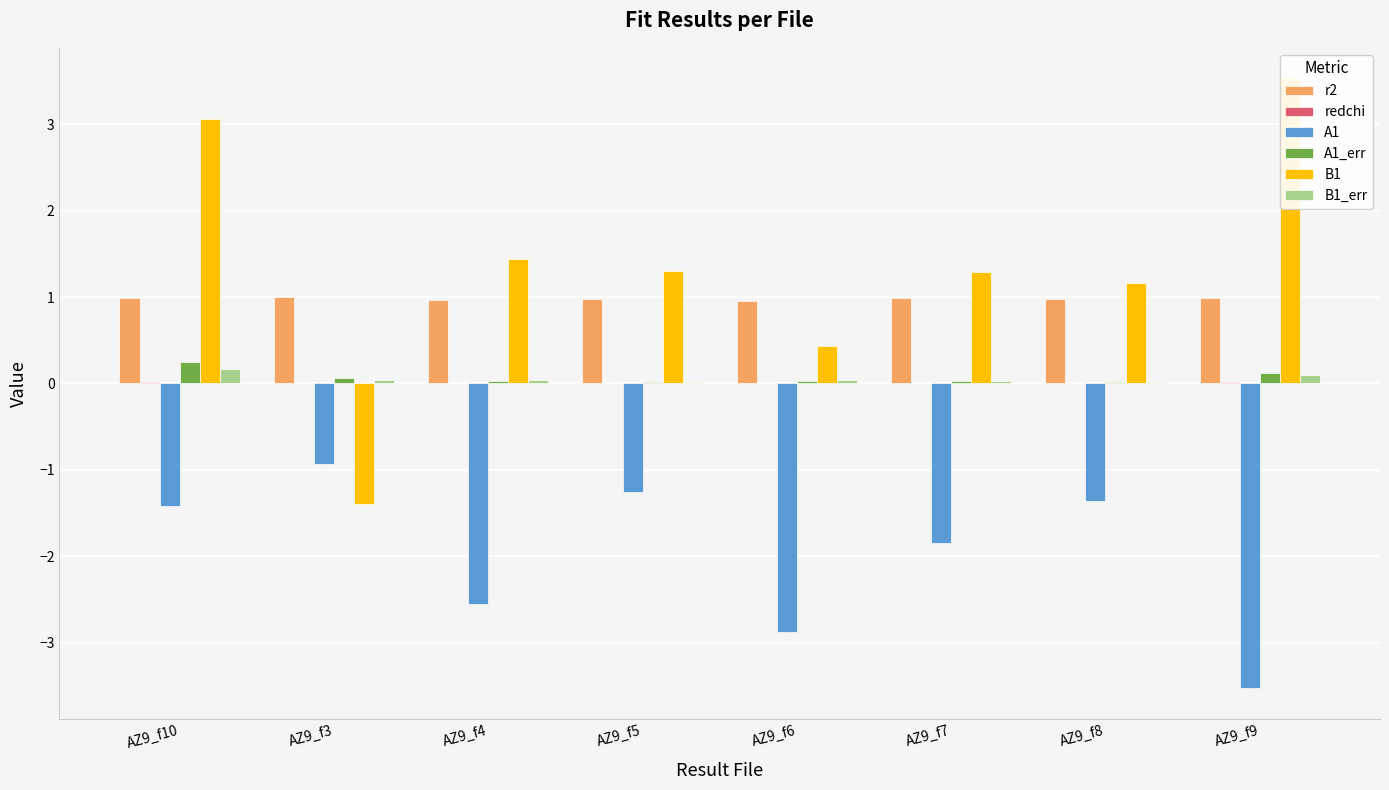

What is the difference between the highest and lowest values at AZ9_f5?

2.6